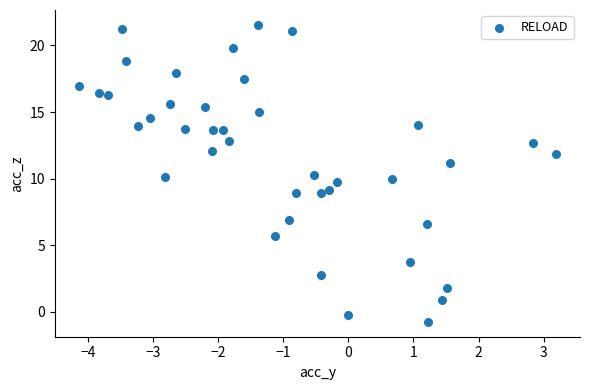

What is the range of X values (max minus min)?

7.3